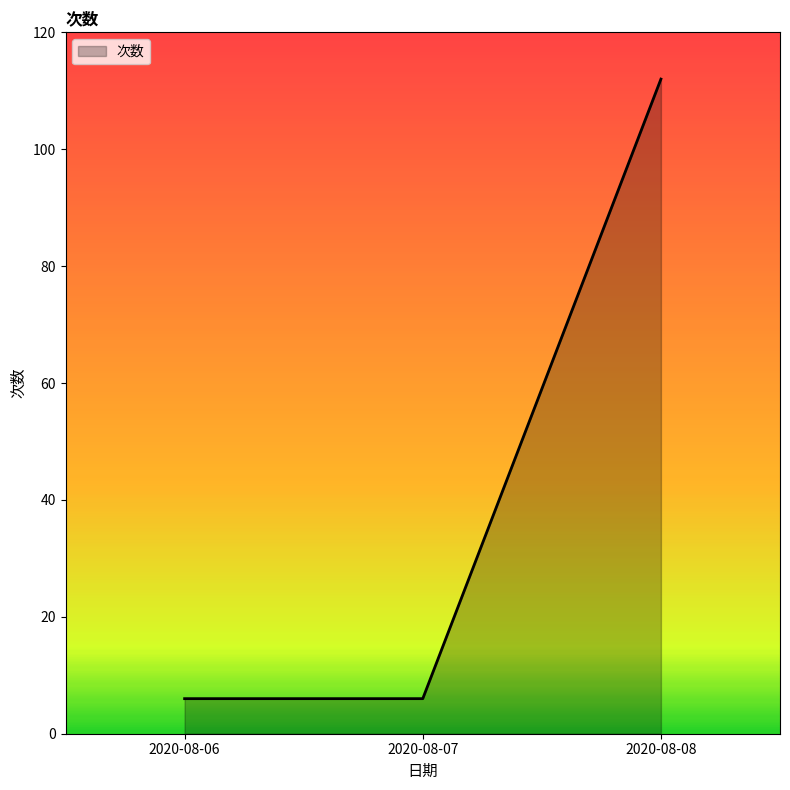

Reading left to right, list all the values displayed in this chart.

2020-08-06=6	2020-08-07=6	2020-08-08=112